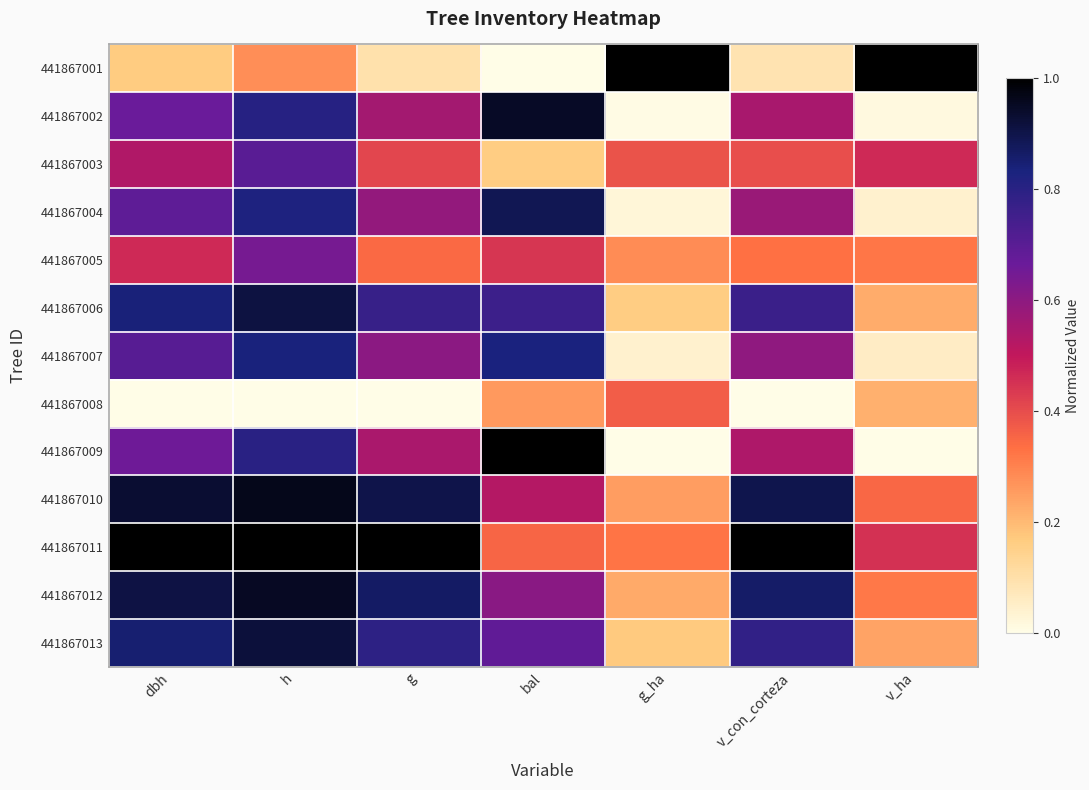

Reading right to left, transcribe all the data shown in this chart.

441867001: v_ha=1.0	v_con_corteza=0.1	g_ha=1.0	bal=0.0	g=0.1	h=0.3	dbh=0.2
441867002: v_ha=0.0	v_con_corteza=0.5	g_ha=0.0	bal=0.9	g=0.6	h=0.8	dbh=0.7
441867003: v_ha=0.5	v_con_corteza=0.4	g_ha=0.4	bal=0.2	g=0.4	h=0.7	dbh=0.5
441867004: v_ha=0.0	v_con_corteza=0.6	g_ha=0.0	bal=0.9	g=0.6	h=0.8	dbh=0.7
441867005: v_ha=0.3	v_con_corteza=0.3	g_ha=0.3	bal=0.4	g=0.3	h=0.6	dbh=0.5
441867006: v_ha=0.2	v_con_corteza=0.8	g_ha=0.2	bal=0.8	g=0.8	h=0.9	dbh=0.8
441867007: v_ha=0.1	v_con_corteza=0.6	g_ha=0.0	bal=0.8	g=0.6	h=0.8	dbh=0.7
441867008: v_ha=0.2	v_con_corteza=0.0	g_ha=0.4	bal=0.3	g=0.0	h=0.0	dbh=0.0
441867009: v_ha=0.0	v_con_corteza=0.5	g_ha=0.0	bal=1.0	g=0.5	h=0.8	dbh=0.7
441867010: v_ha=0.4	v_con_corteza=0.9	g_ha=0.3	bal=0.5	g=0.9	h=1.0	dbh=0.9
441867011: v_ha=0.5	v_con_corteza=1.0	g_ha=0.3	bal=0.4	g=1.0	h=1.0	dbh=1.0
441867012: v_ha=0.3	v_con_corteza=0.9	g_ha=0.2	bal=0.6	g=0.9	h=1.0	dbh=0.9
441867013: v_ha=0.2	v_con_corteza=0.8	g_ha=0.2	bal=0.7	g=0.8	h=0.9	dbh=0.9